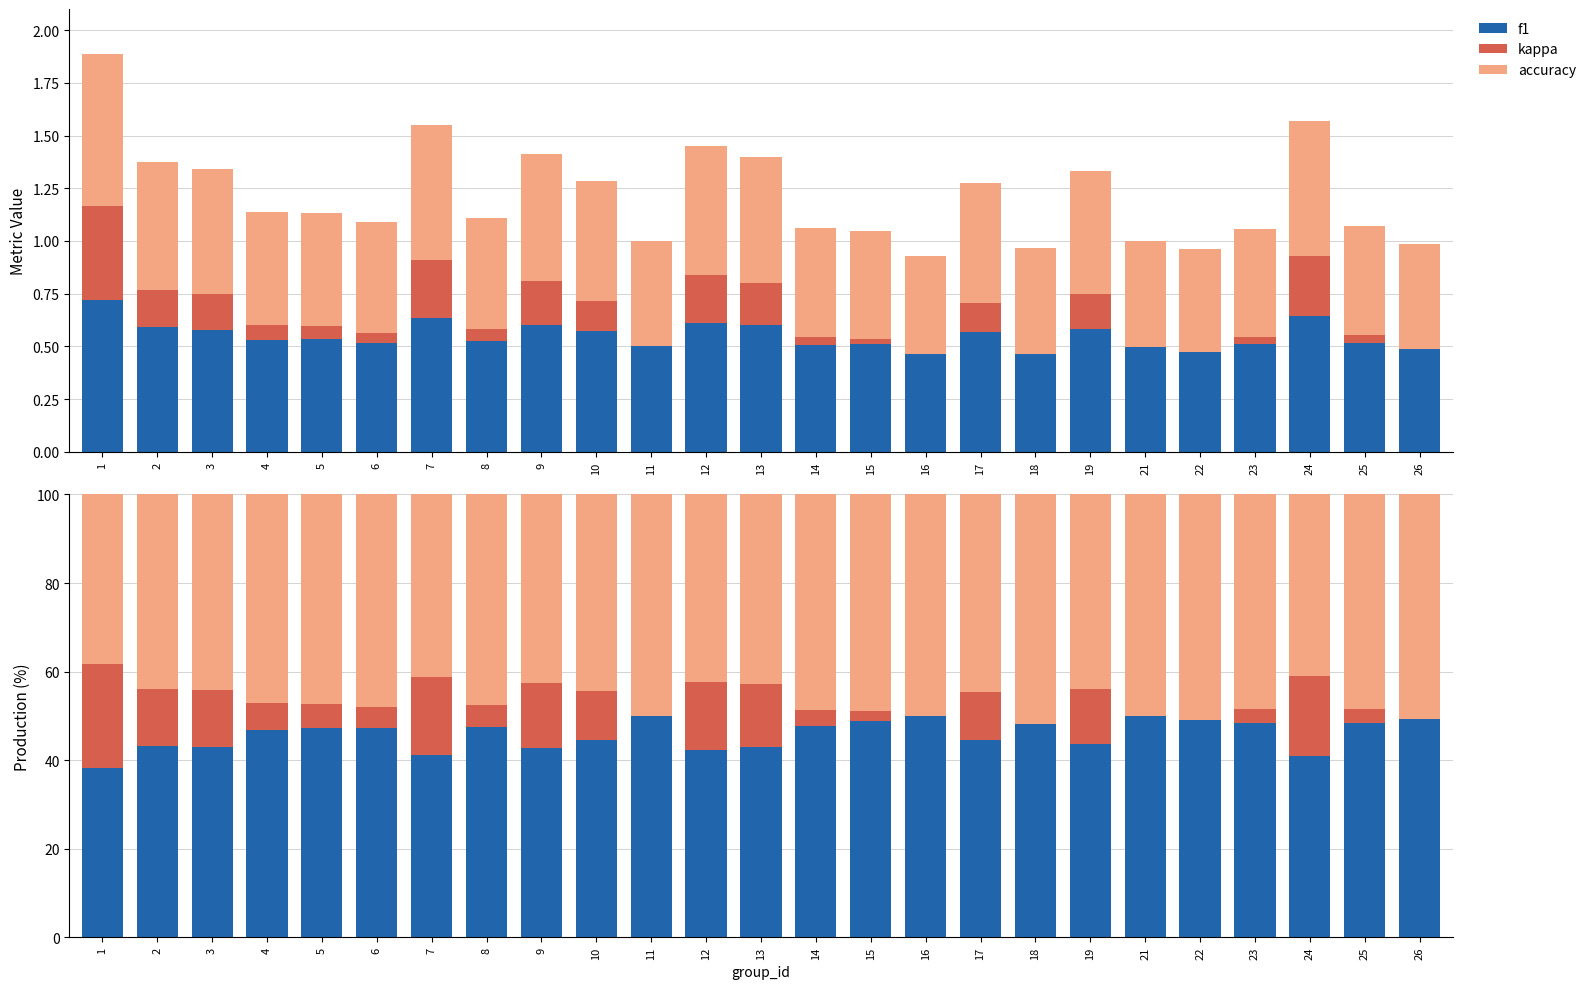

At how many categories does at least one series exceed 35?

25